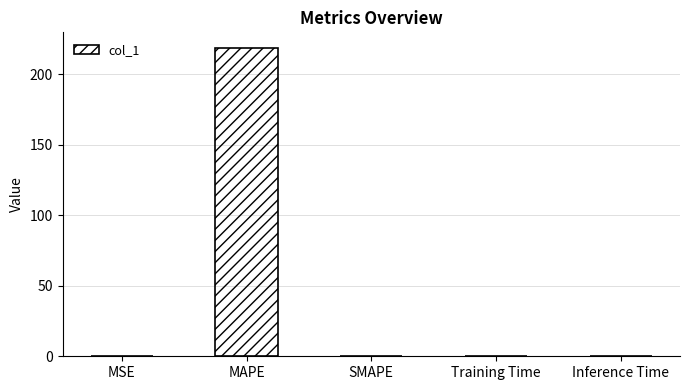

True or false: the data shows 0.0 at Training Time.

True